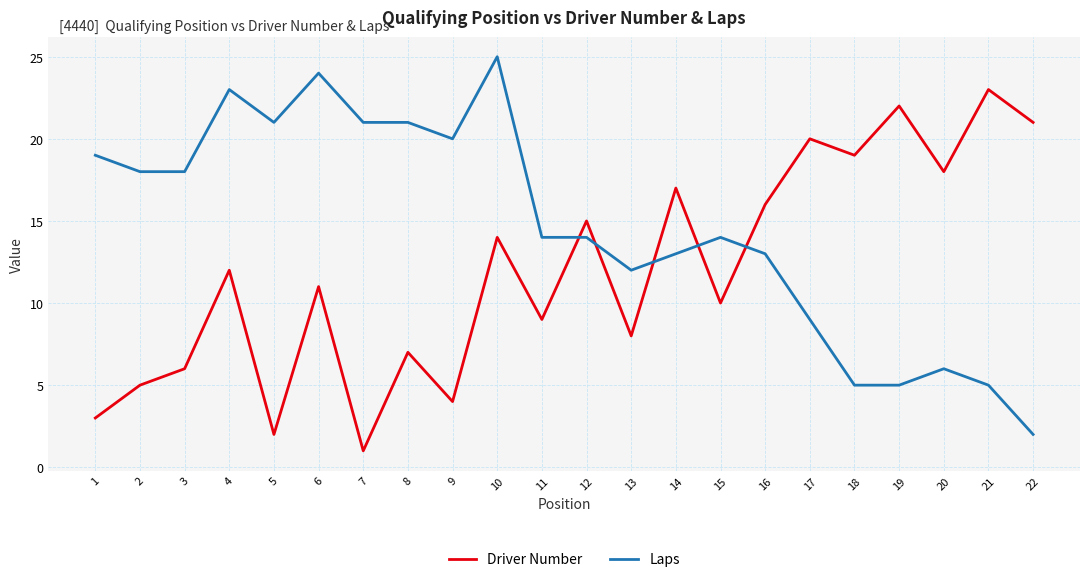

True or false: Laps and Driver Number cross at least once.

True